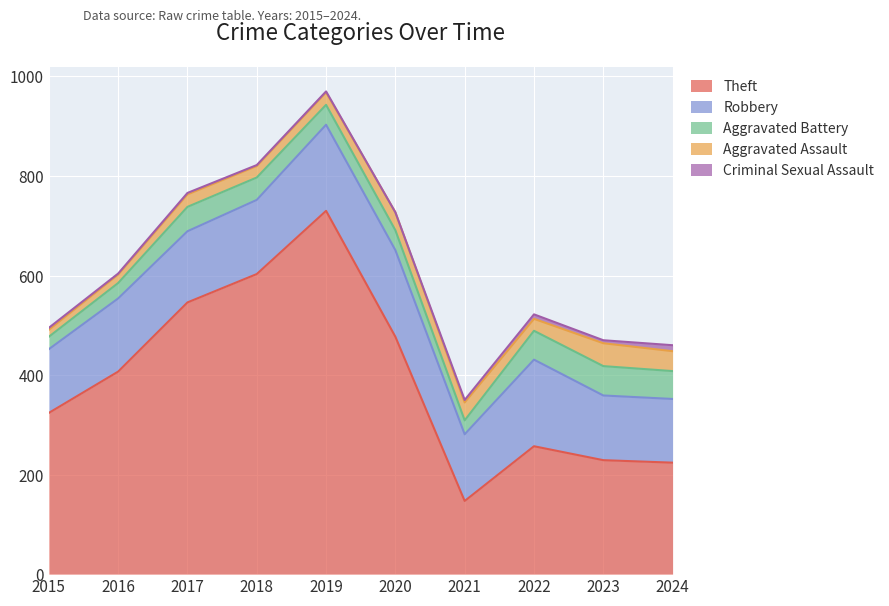

True or false: Criminal Sexual Assault and Aggravated Assault intersect in this chart.

False